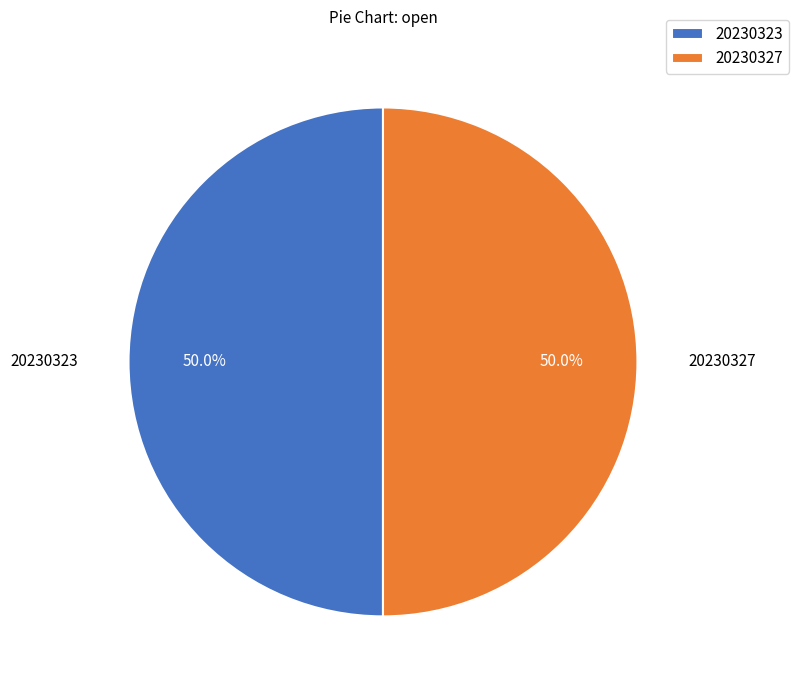

To the nearest percent, what percentage of the pie is 20230323?

50%